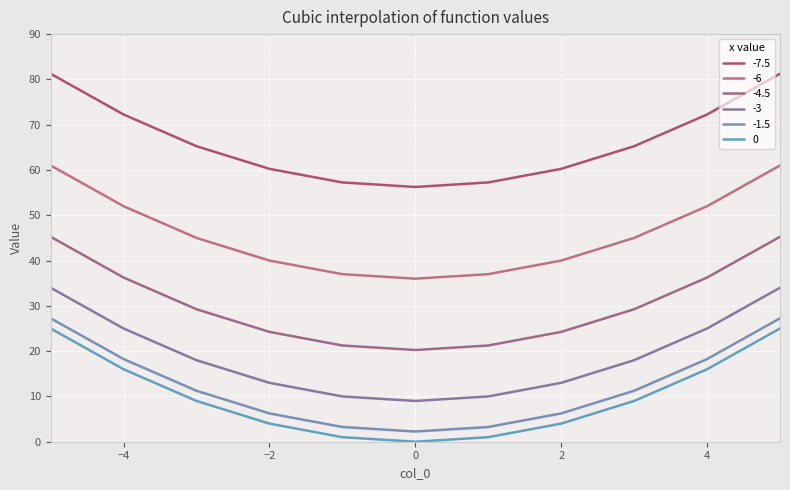

Which series has the largest total across all categories?

-7.5